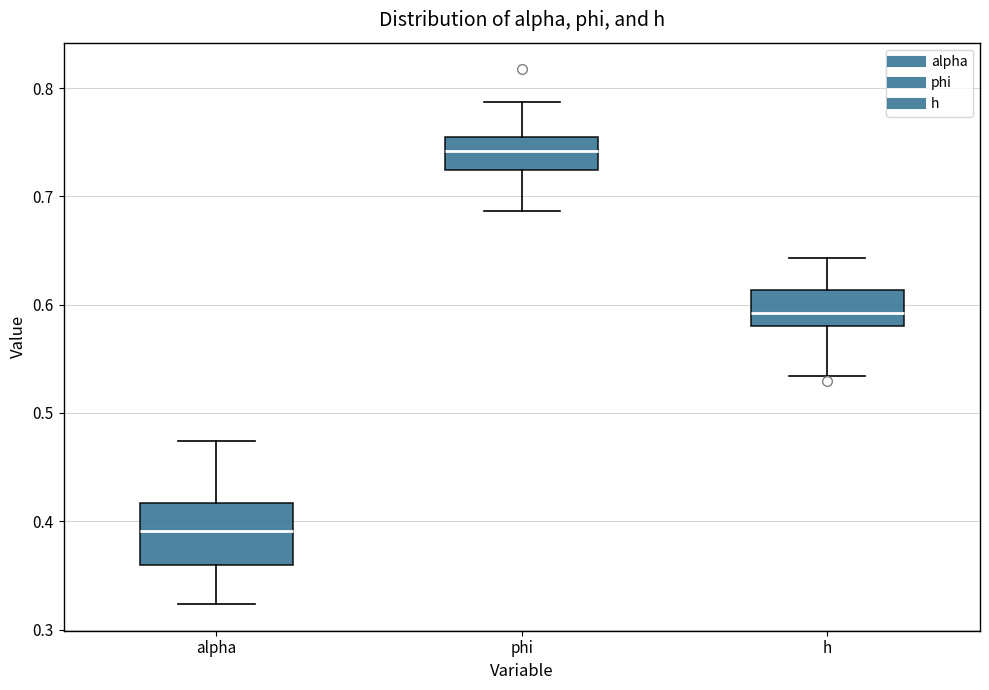

Which box's median line is the highest?

phi